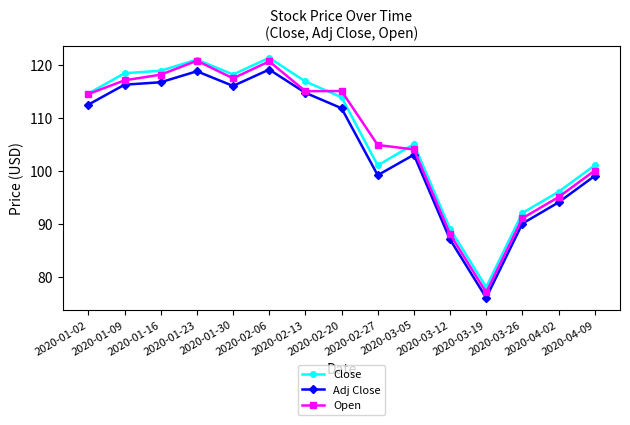

How many values in the Open series are below 114?

7